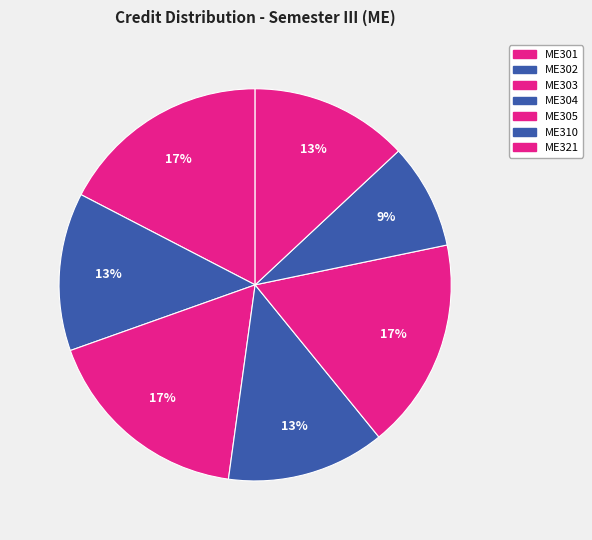

Which category has the smallest portion of the pie?

ME310